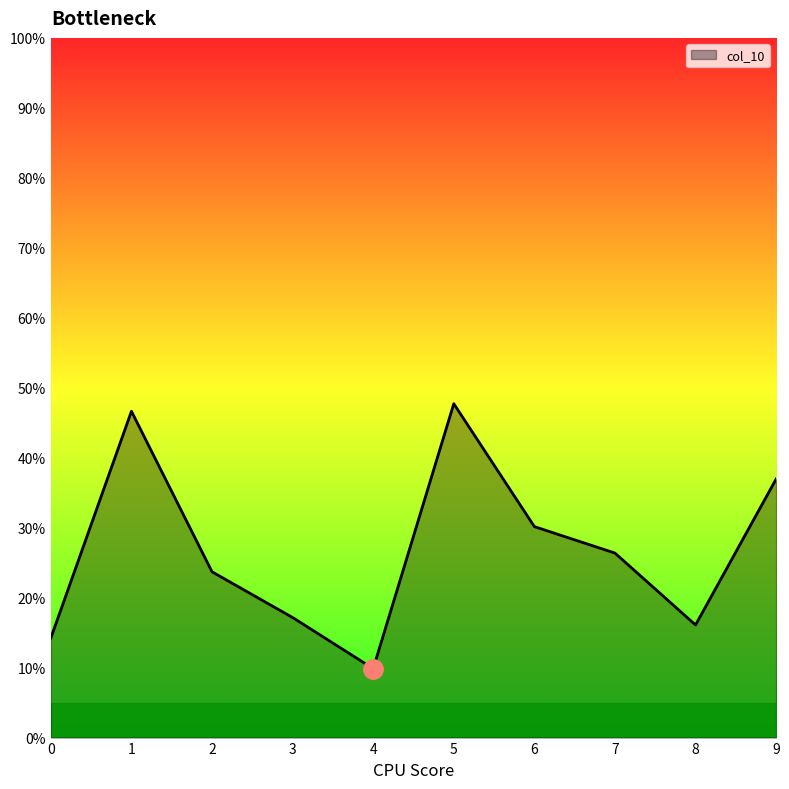

Reading right to left, what are all the values shown in this chart?

0.4	0.2	0.3	0.3	0.5	0.1	0.2	0.2	0.5	0.1